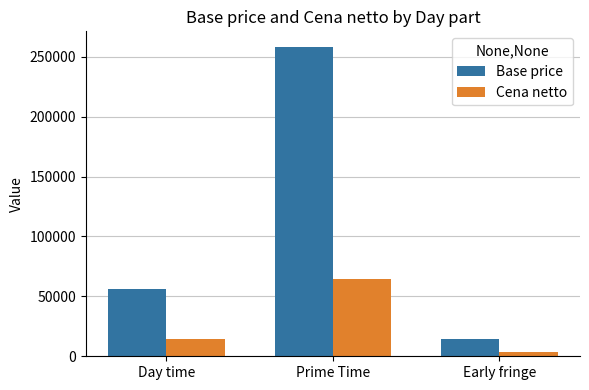

What is the maximum value shown in the chart?

258336.0